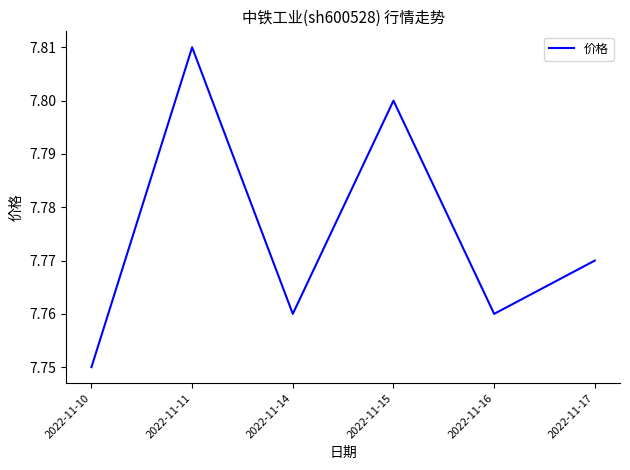

How many interior local peaks (higher than both neighbors) does the data have?

2